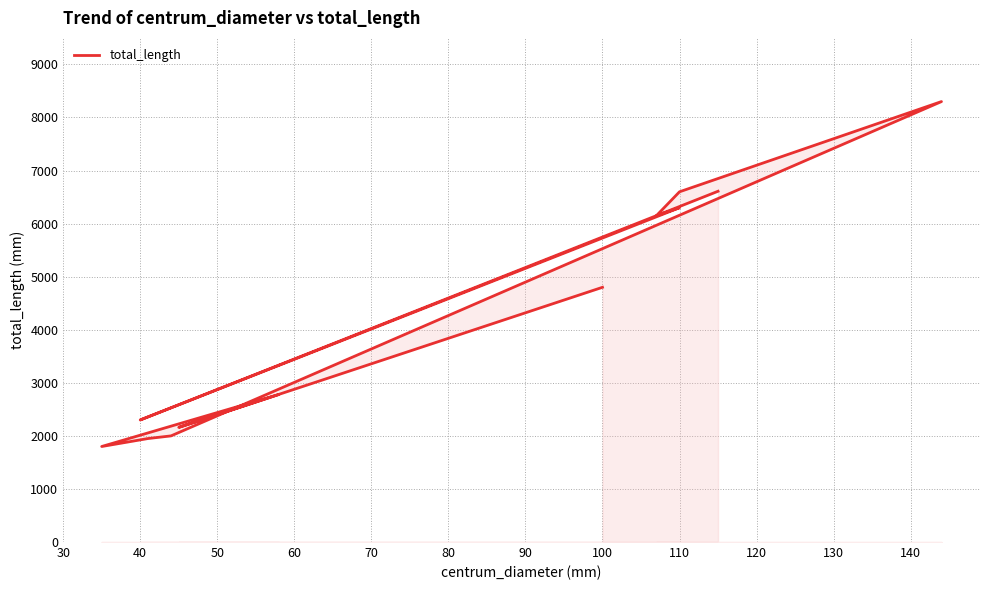

Reading left to right, list all the values displayed in this chart.

6610	5000	2300	6300	6150	6600	8300	2000	1950	1800	2780	2160	3070	4800